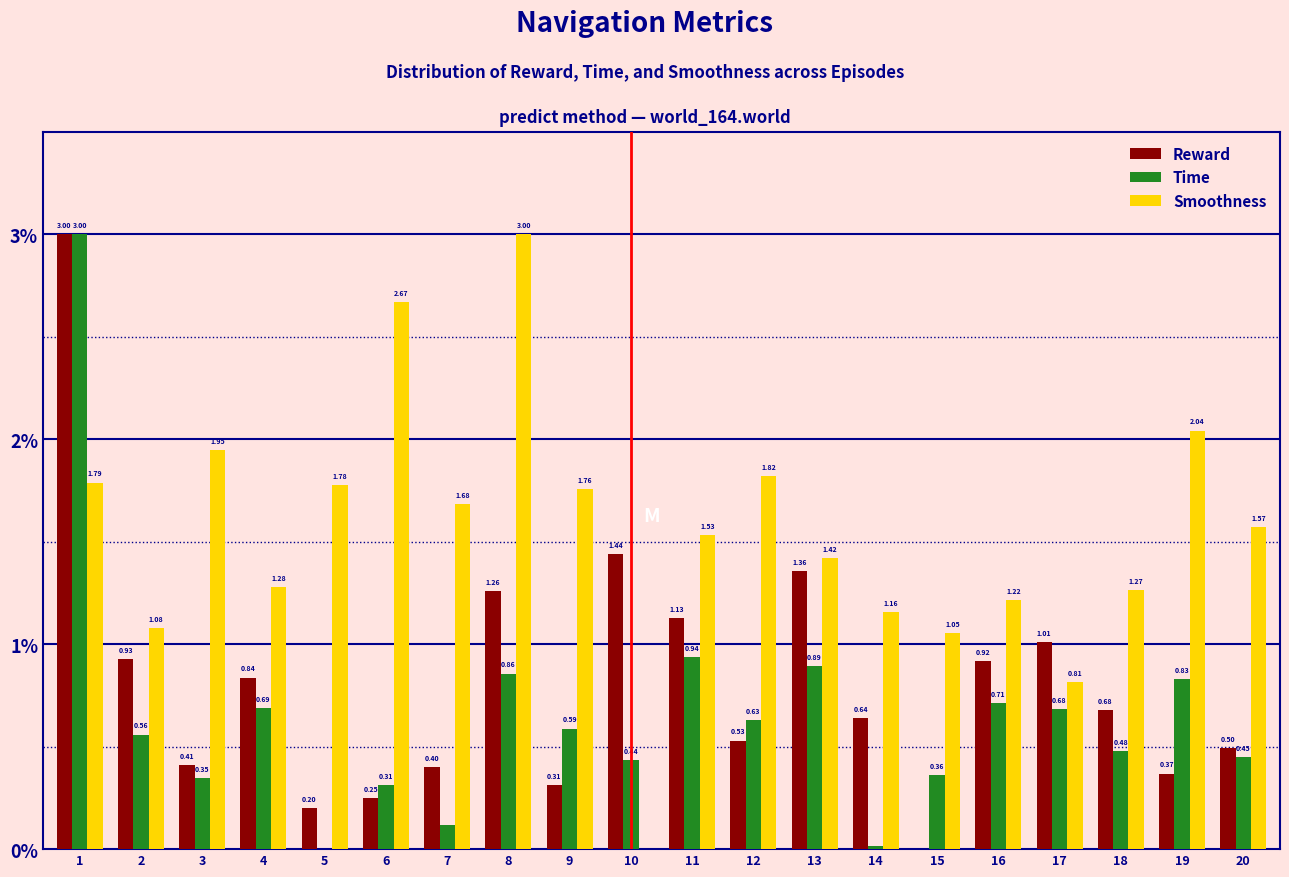

What is the sum of all Reward values?

16.2